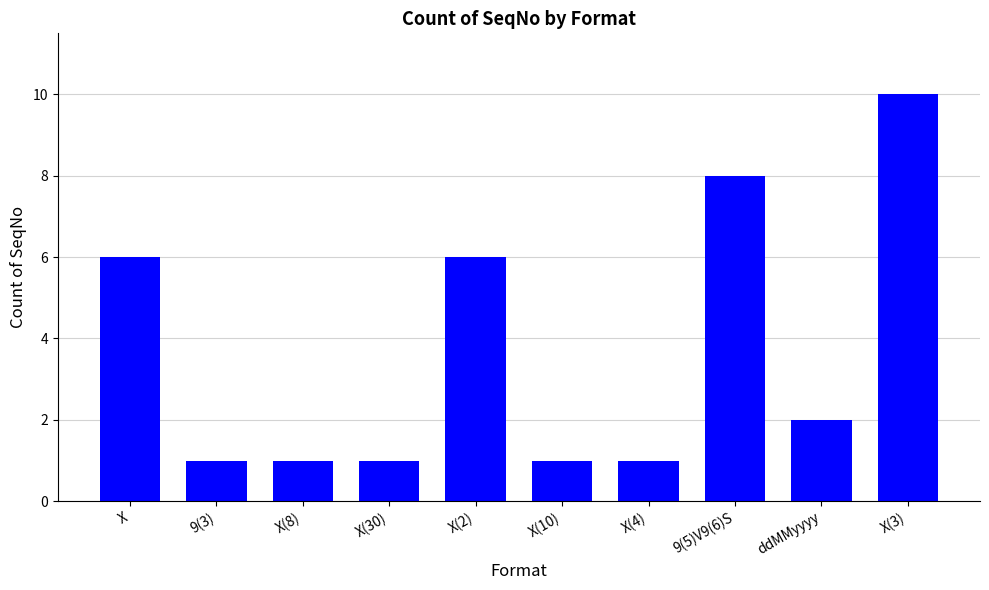

Reading left to right, list all the values displayed in this chart.

X=6	9(3)=1	X(8)=1	X(30)=1	X(2)=6	X(10)=1	X(4)=1	9(5)V9(6)S=8	ddMMyyyy=2	X(3)=10